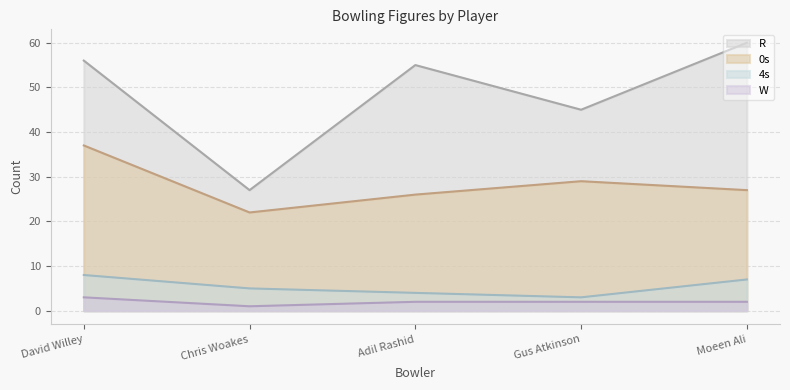

What position from the right is David Willey?

5